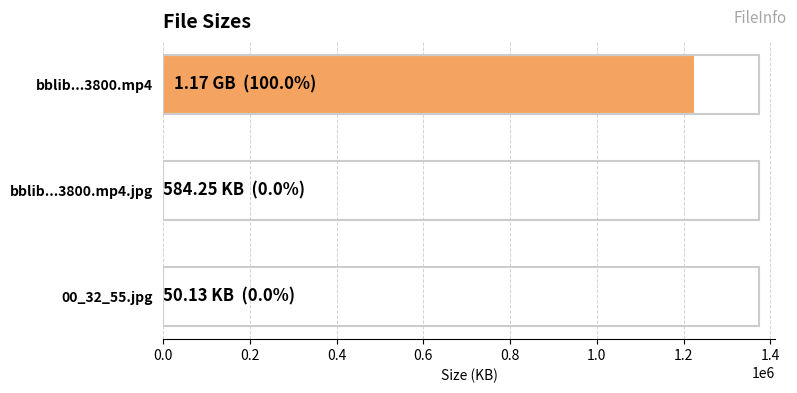

What is the sum of all values?

1227468.3